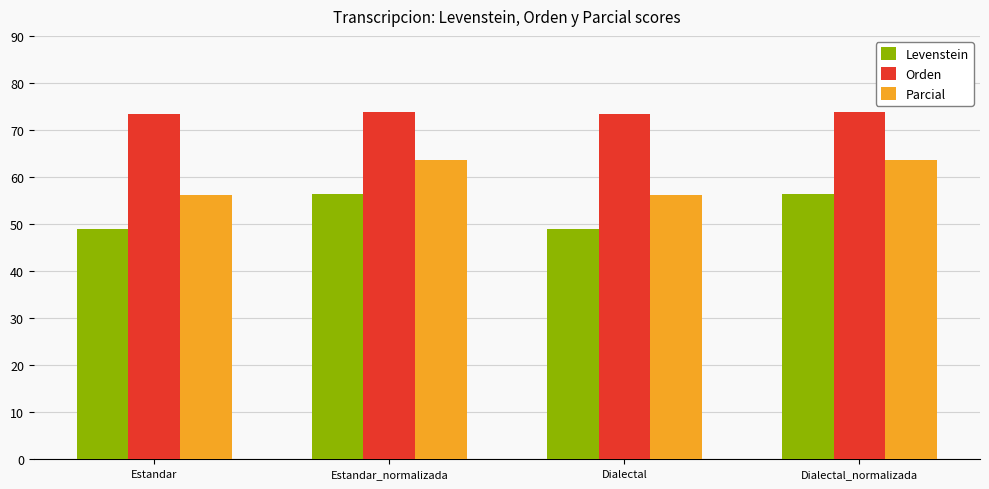

List the series in order of their overall mean, lowest first.

Levenstein, Parcial, Orden